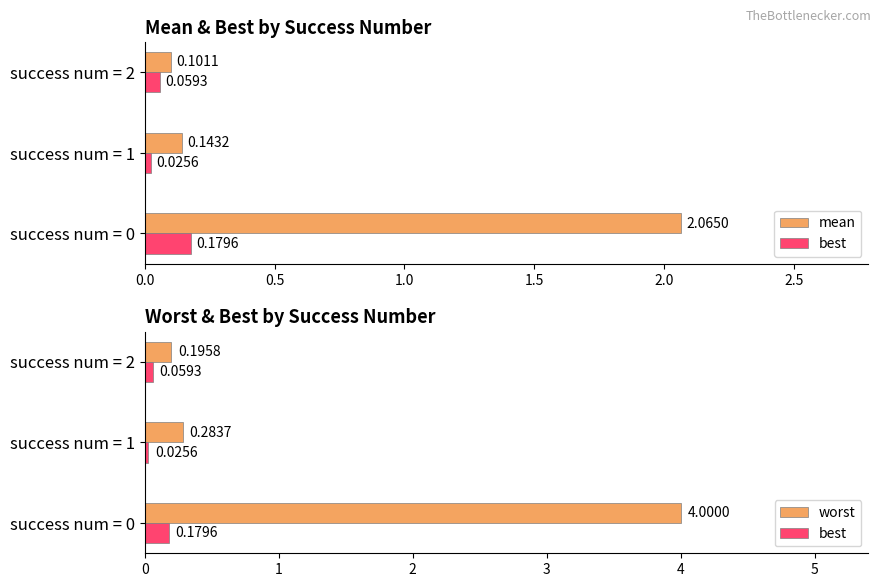

True or false: worst has a value of 0.4 at success num = 1.

False